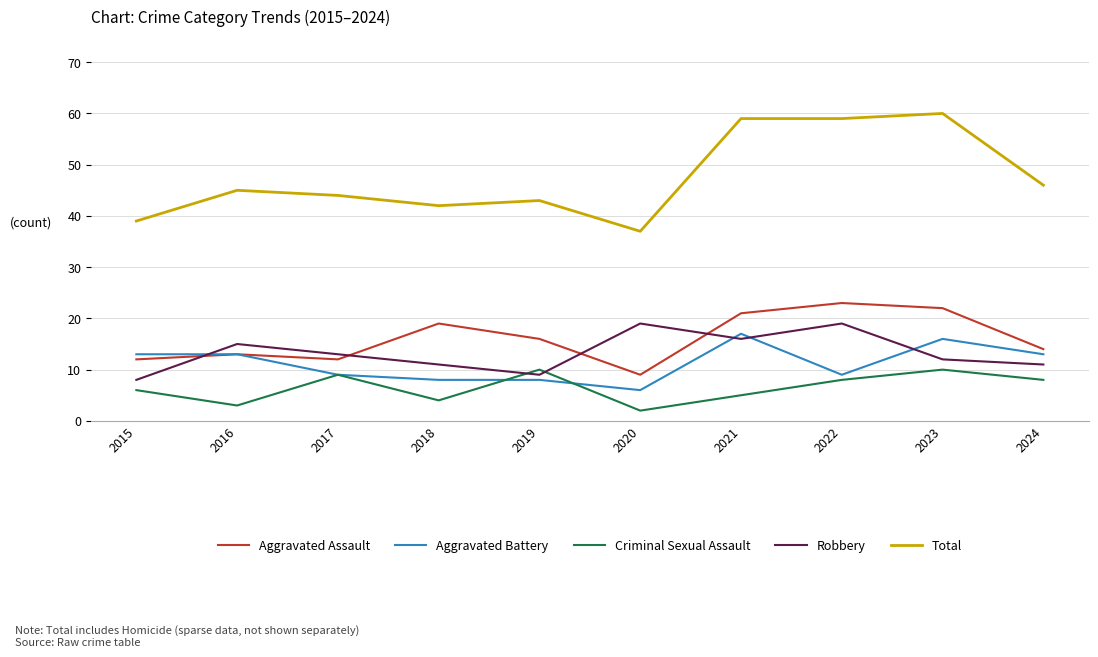

At which label does Aggravated Assault reach its minimum?

2020